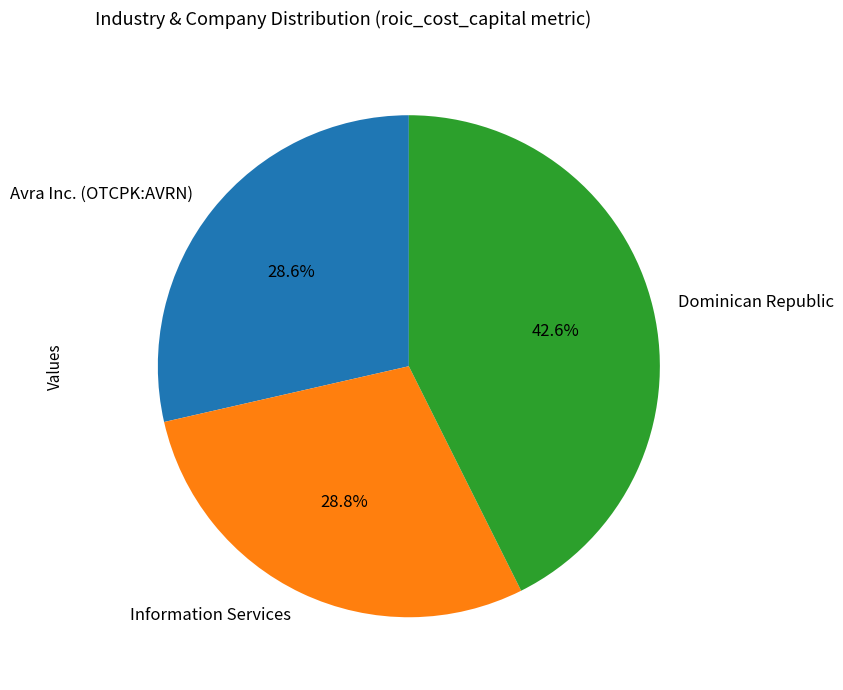

The Information Services slice represents 15% of the pie. True or false?

False